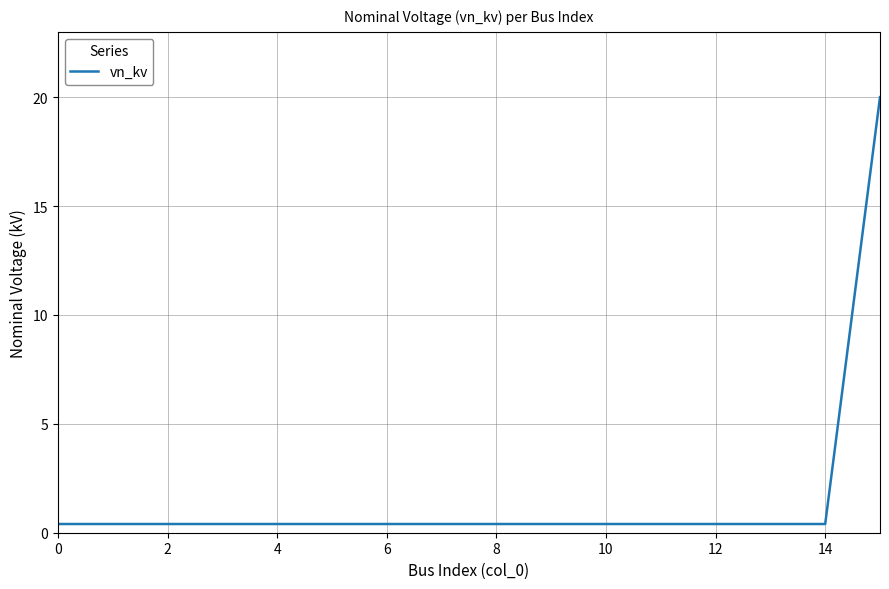

What is the greatest value displayed?

20.0